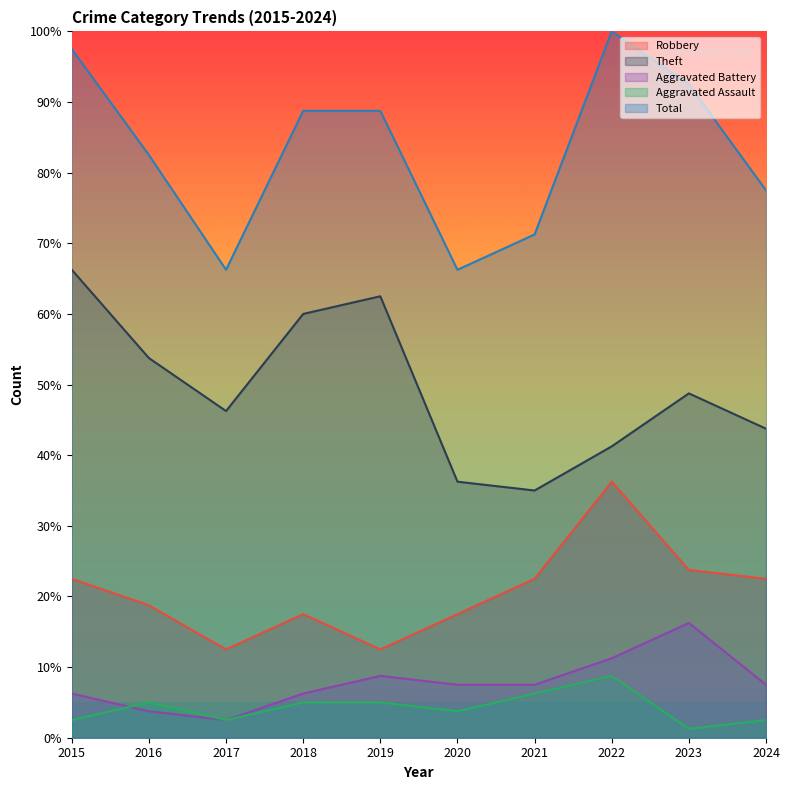

What is the minimum value for Total?

66.2